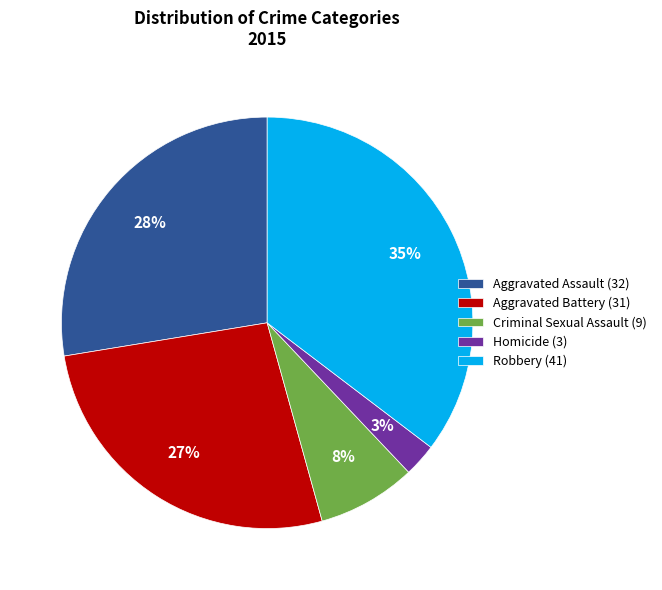

Is the sum of Aggravated Battery (31) and Aggravated Assault (32) greater than half?

Yes